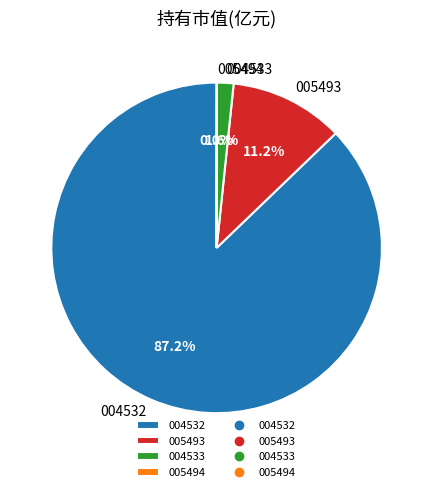

What portion of the pie excludes 005493?

88.8%